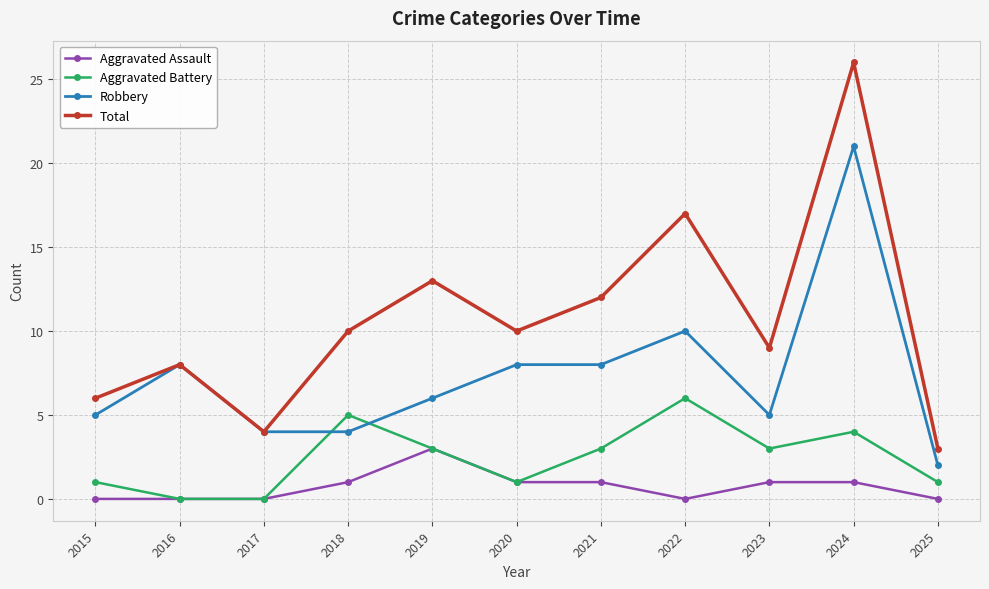

What is the spread (max minus min) of values at 2020?

9